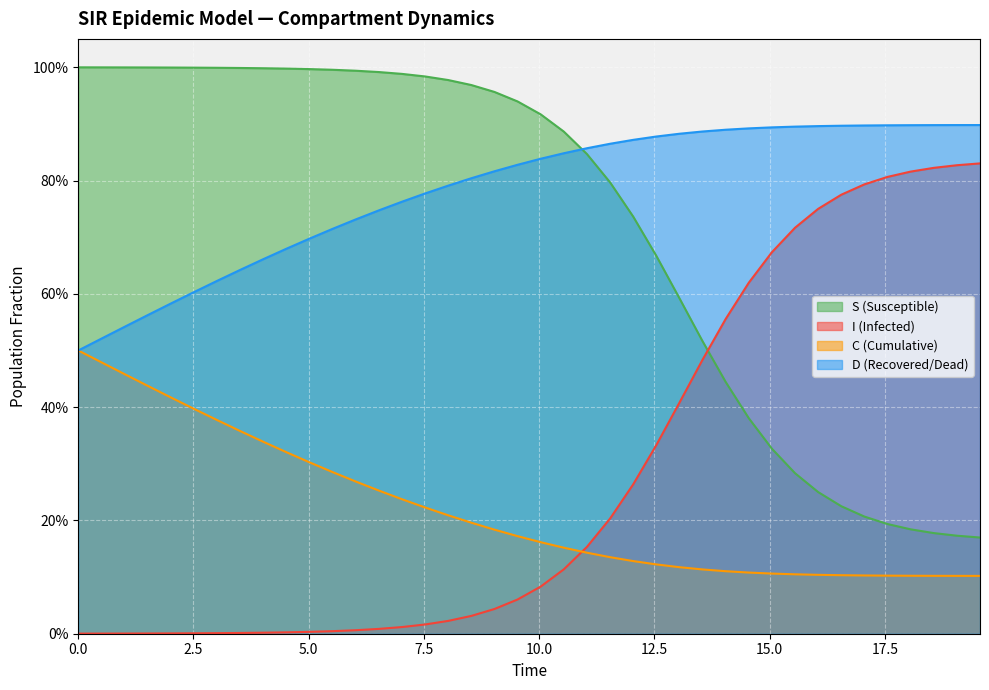

The S series shows 0.3 at 15.050167224080267. True or false?

True